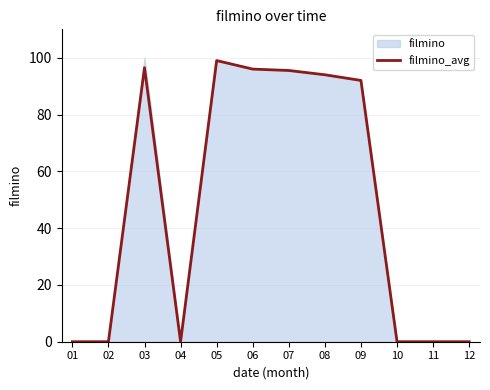

Reading left to right, transcribe all the data shown in this chart.

0.0	0.0	96.5	0.0	99.0	96.0	95.5	94.0	92.0	0.0	0.0	0.0